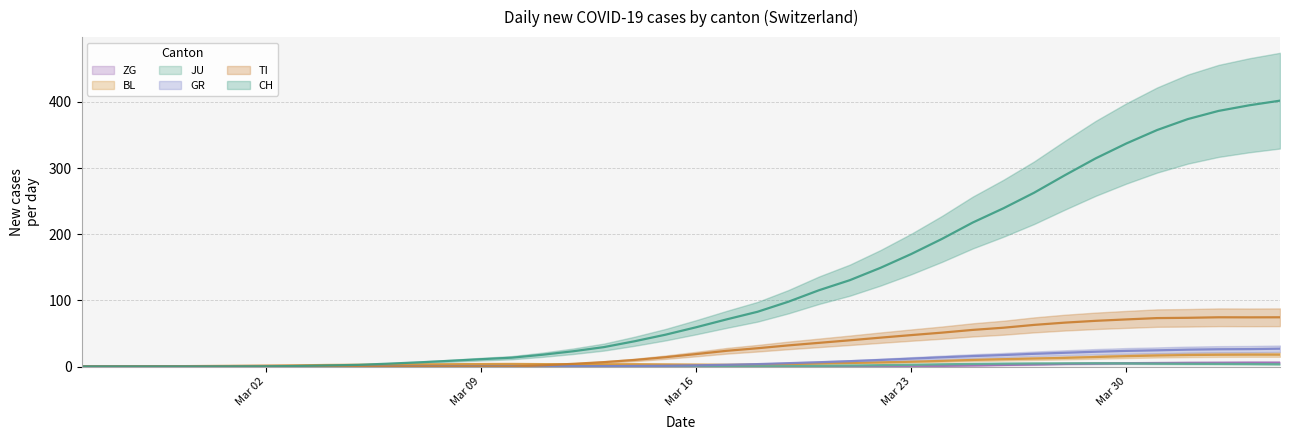

Where does the GR series first go above 1?

2020-03-15